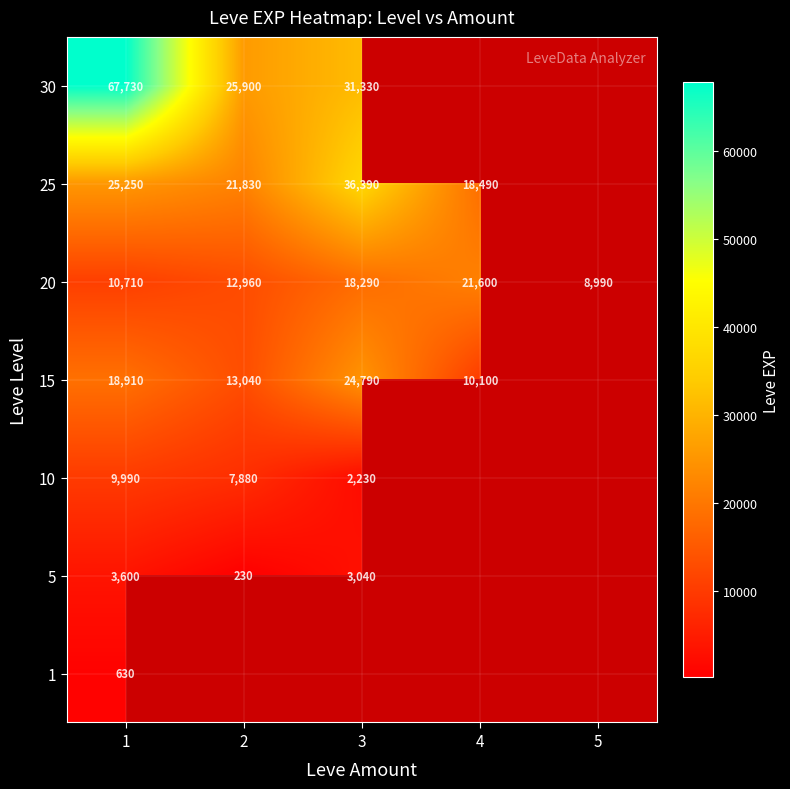

True or false: 30 has a value of 25900 at 2.

True